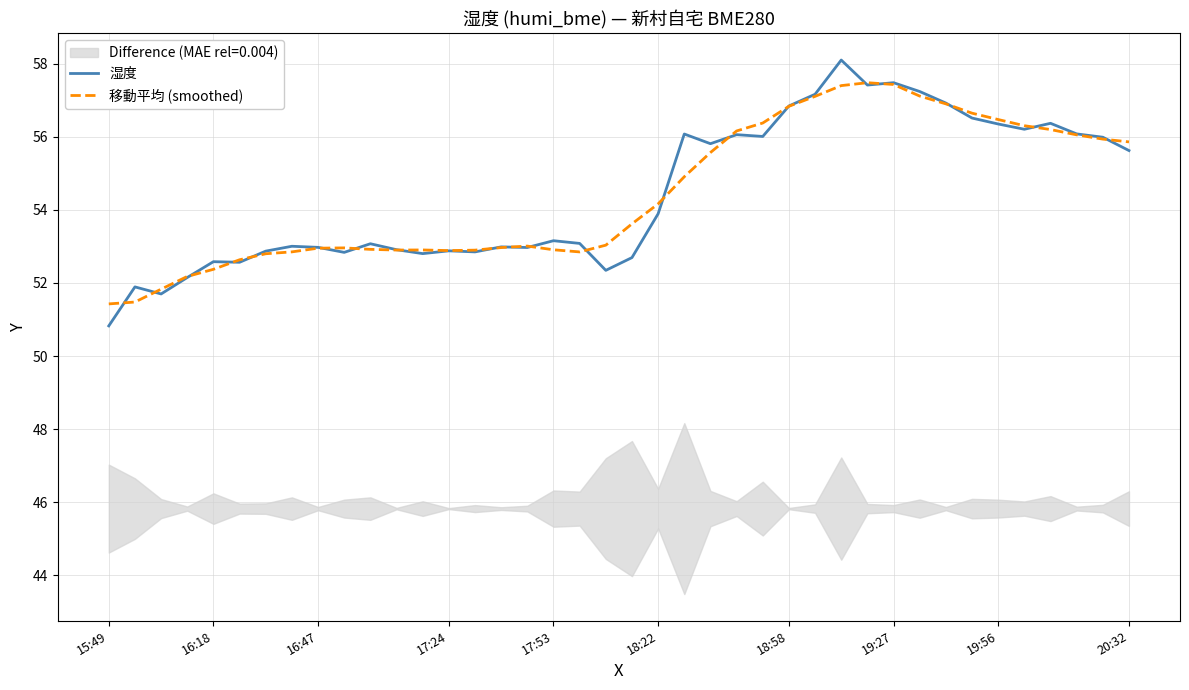

Which series ends up on top after the final intersection of 湿度 and 移動平均 (smoothed)?

移動平均 (smoothed)